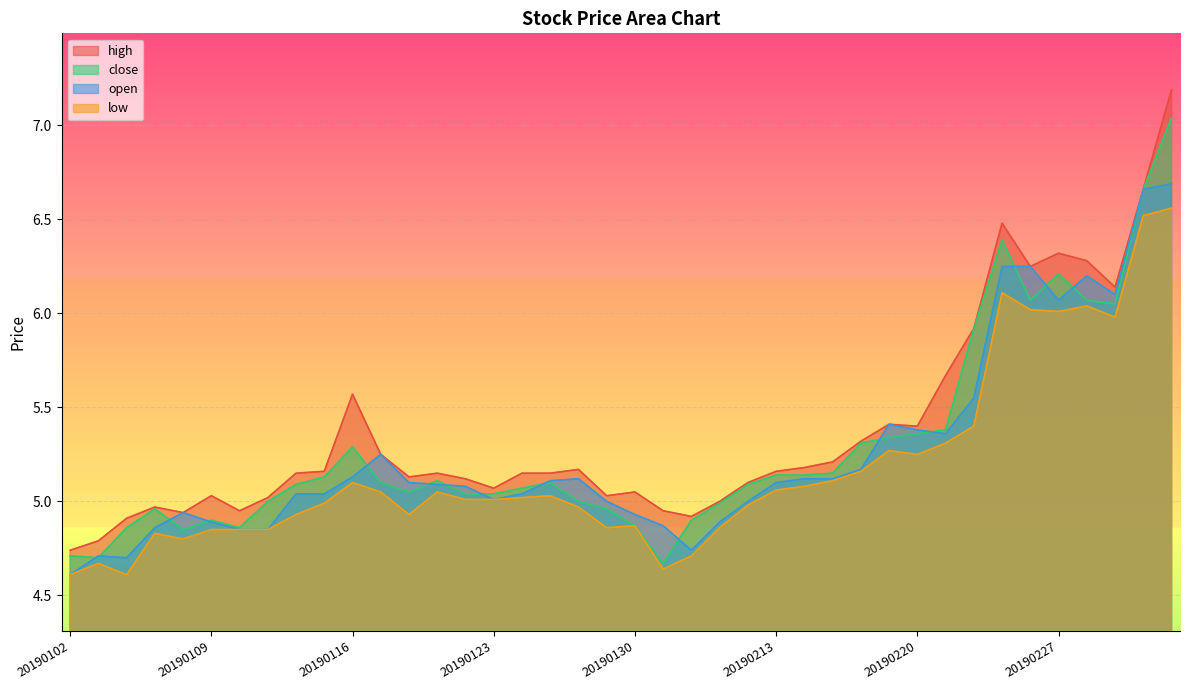

What is the sum of all open values?

210.3